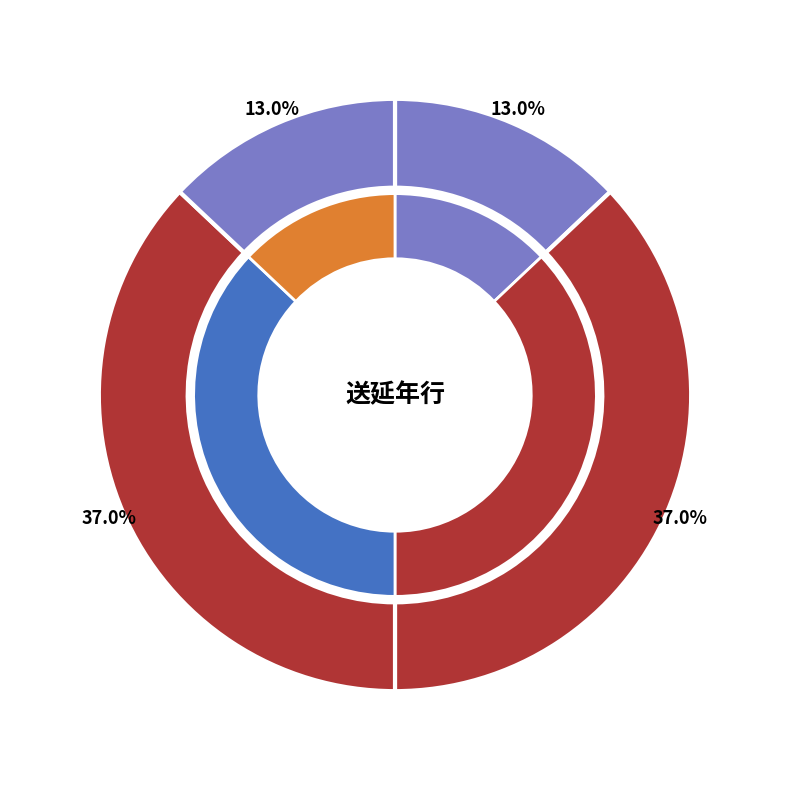

How many segments does this pie chart have?

4